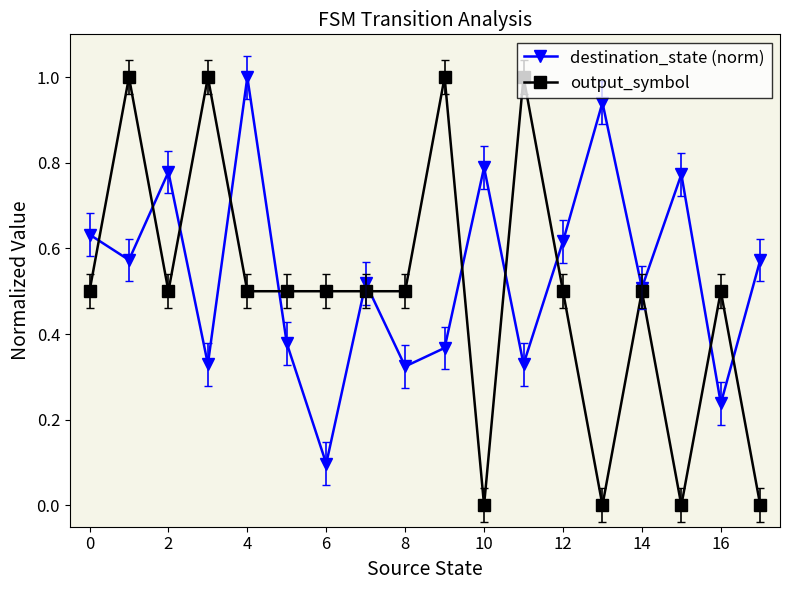

What is the greatest value displayed?

1.0